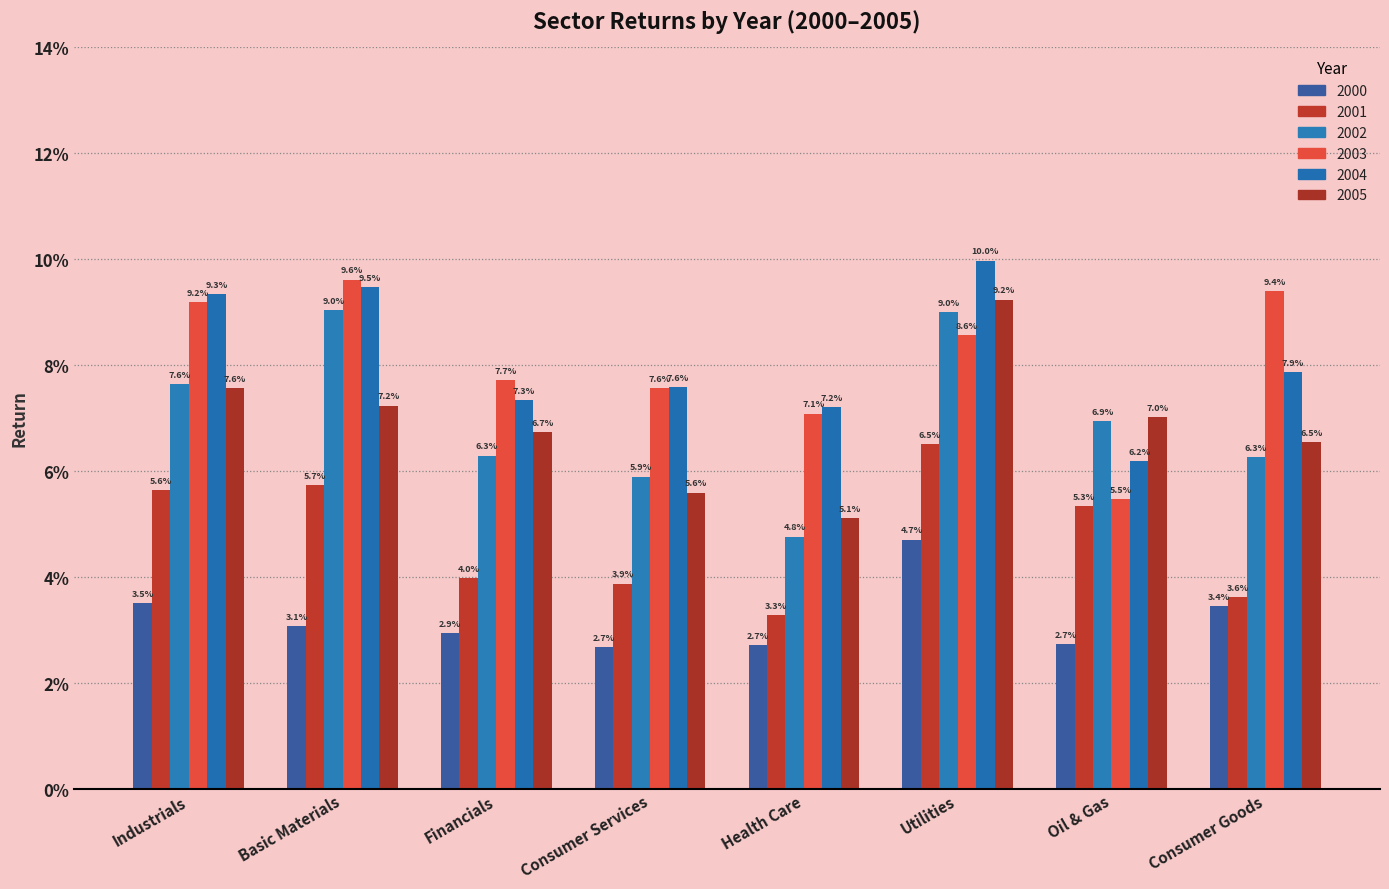

What position from the right is Consumer Goods?

1